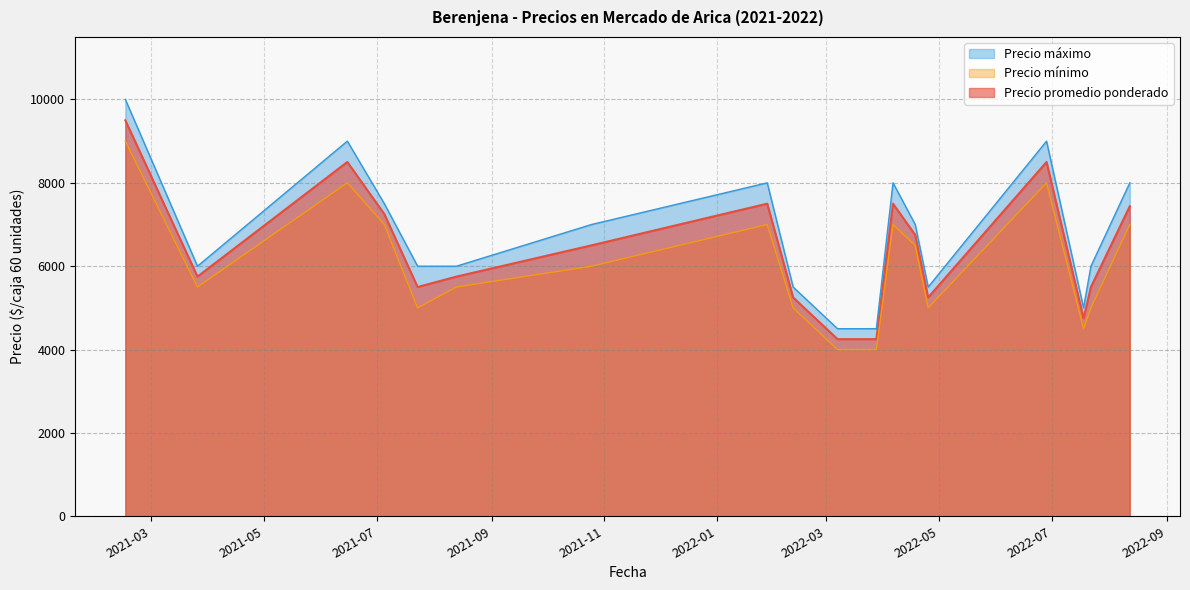

True or false: Precio promedio ponderado and Precio mínimo intersect in this chart.

False